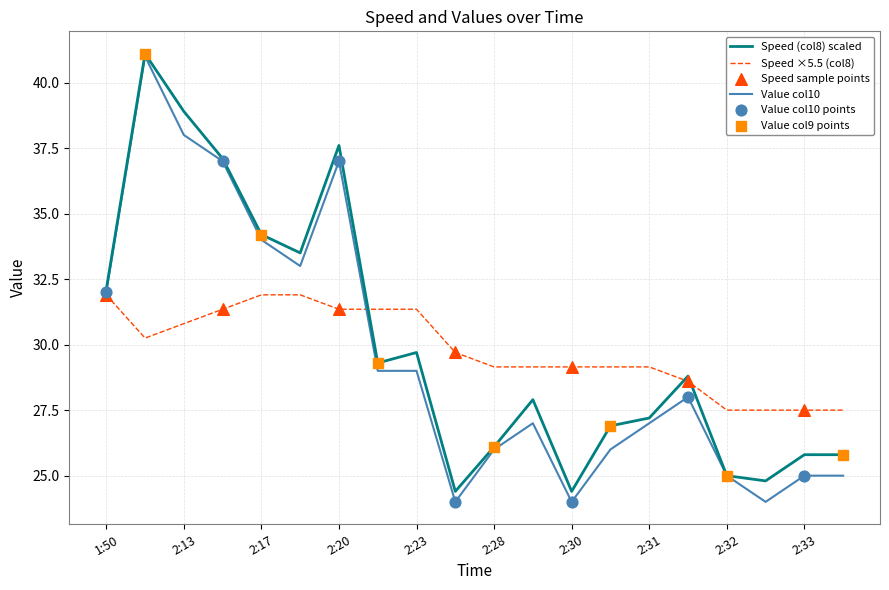

Which series has the largest range (max minus min)?

Value col10